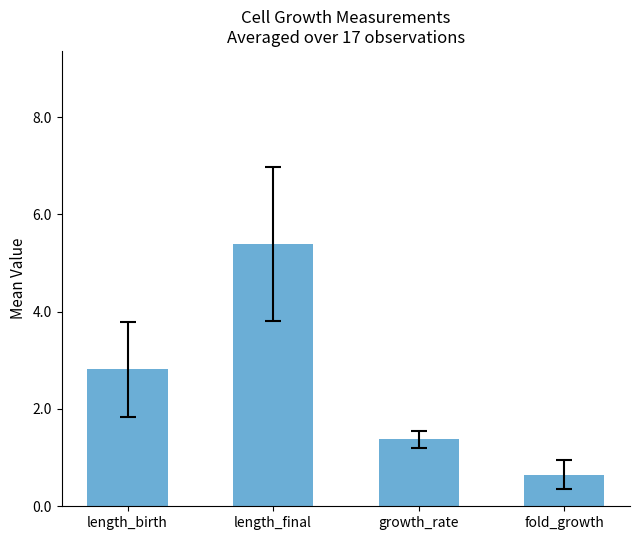

What is the smallest value displayed?

0.6